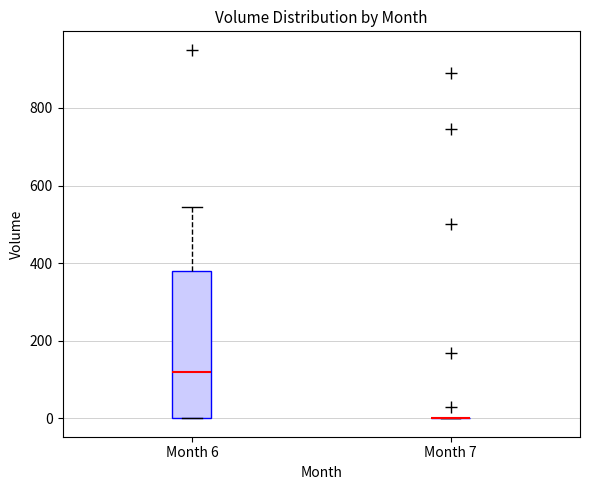

Reading left to right, transcribe this box plot: for each box, give where its median line is, the range the box spans, and where its two whiskers end, as read against the y-axis. The values are not printed on the chart, so give them approximately, as read against the axis.

Month 6: median 120, box 0 to 380, whiskers 0 to 540
Month 7: box collapsed to a line at 0, whiskers 0 to 0